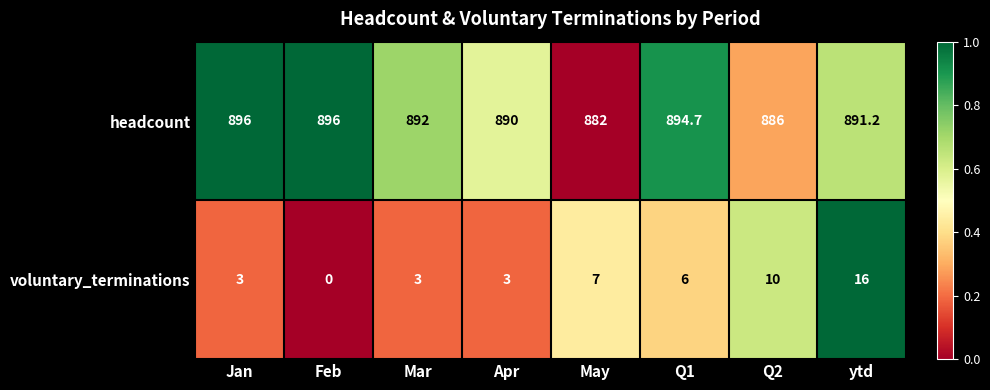

Reading right to left, transcribe all the data shown in this chart.

headcount: ytd=891.2	Q2=886.0	Q1=894.7	May=882.0	Apr=890.0	Mar=892.0	Feb=896.0	Jan=896.0
voluntary_terminations: ytd=16.0	Q2=10.0	Q1=6.0	May=7.0	Apr=3.0	Mar=3.0	Feb=0.0	Jan=3.0